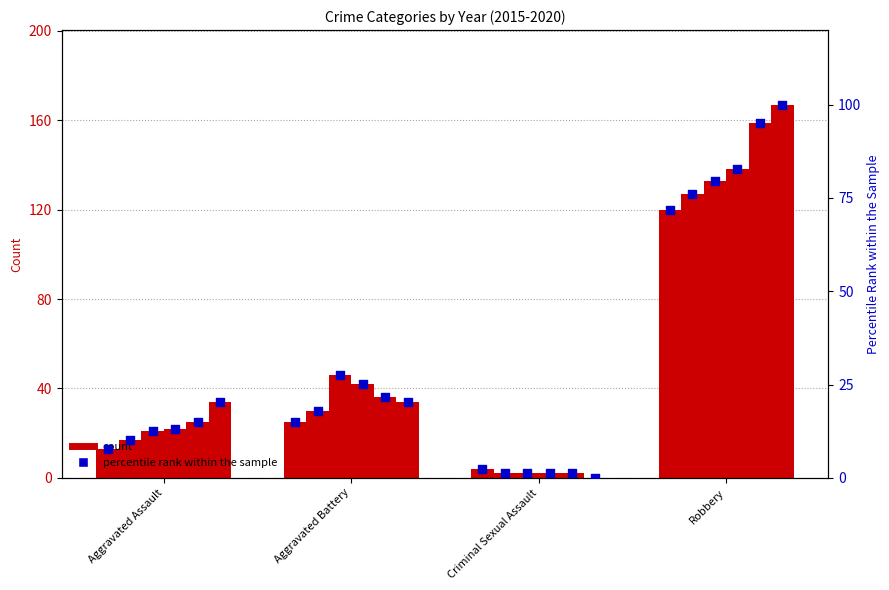

At which category is the sum across all series the highest?

Robbery